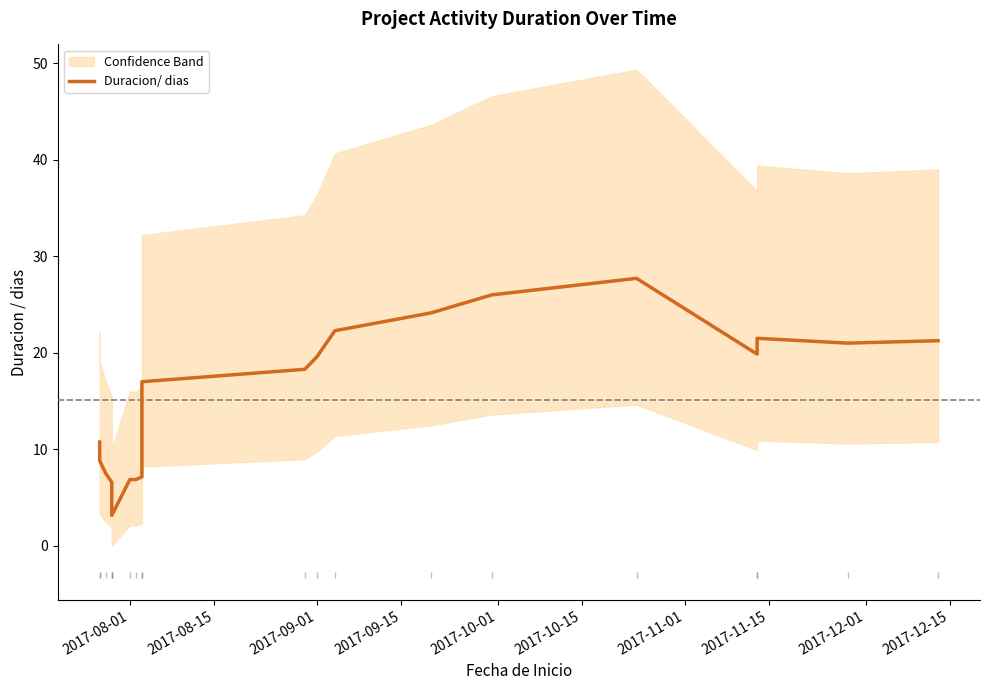

What is the sum of all values?

299.4